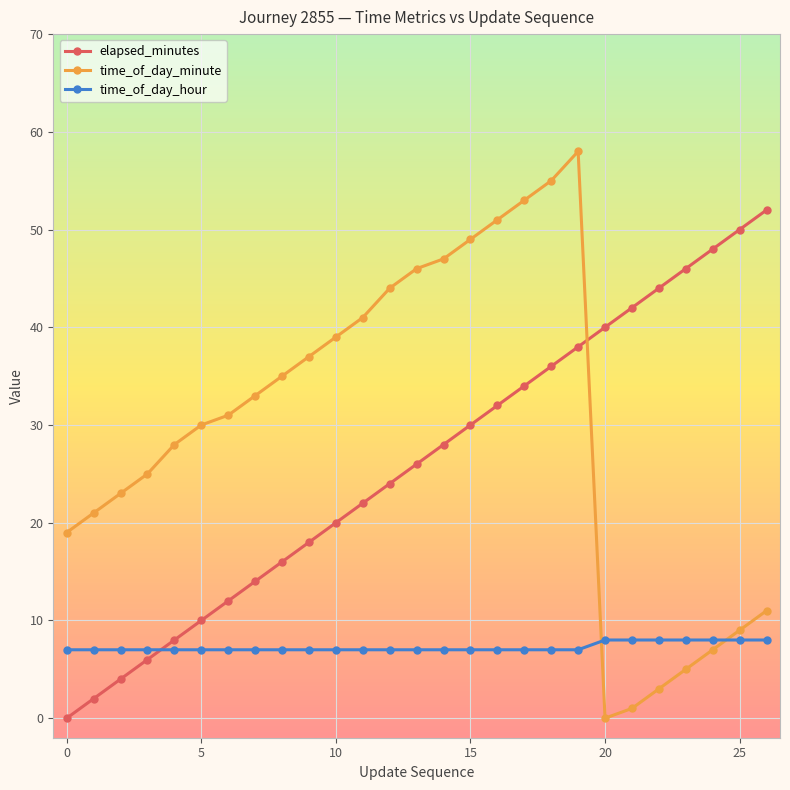

What is the maximum value for time_of_day_minute?

58